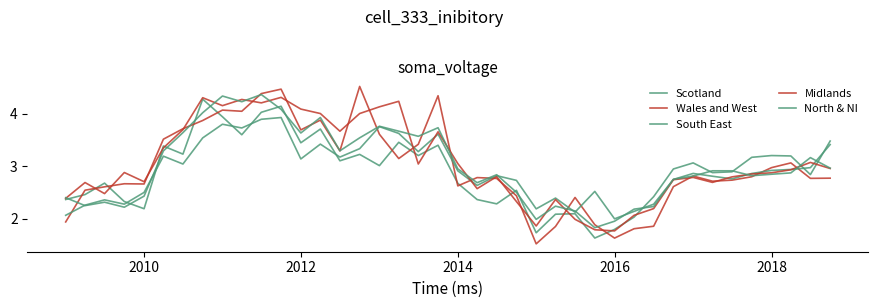

Is this an area chart (filled region under the line)?

No